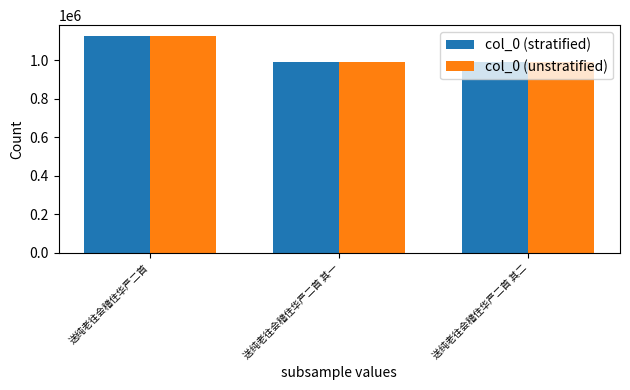

What is the sum of all col_0 (stratified) values?

3103863